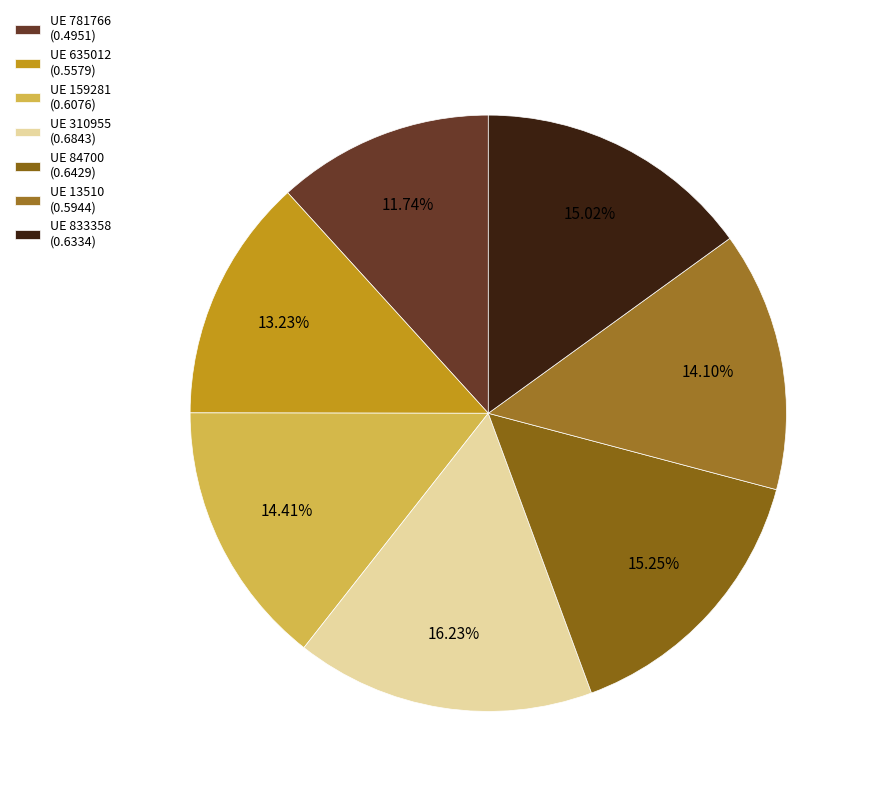

What is the largest slice in the pie chart?

UE 310955 (0.6843)